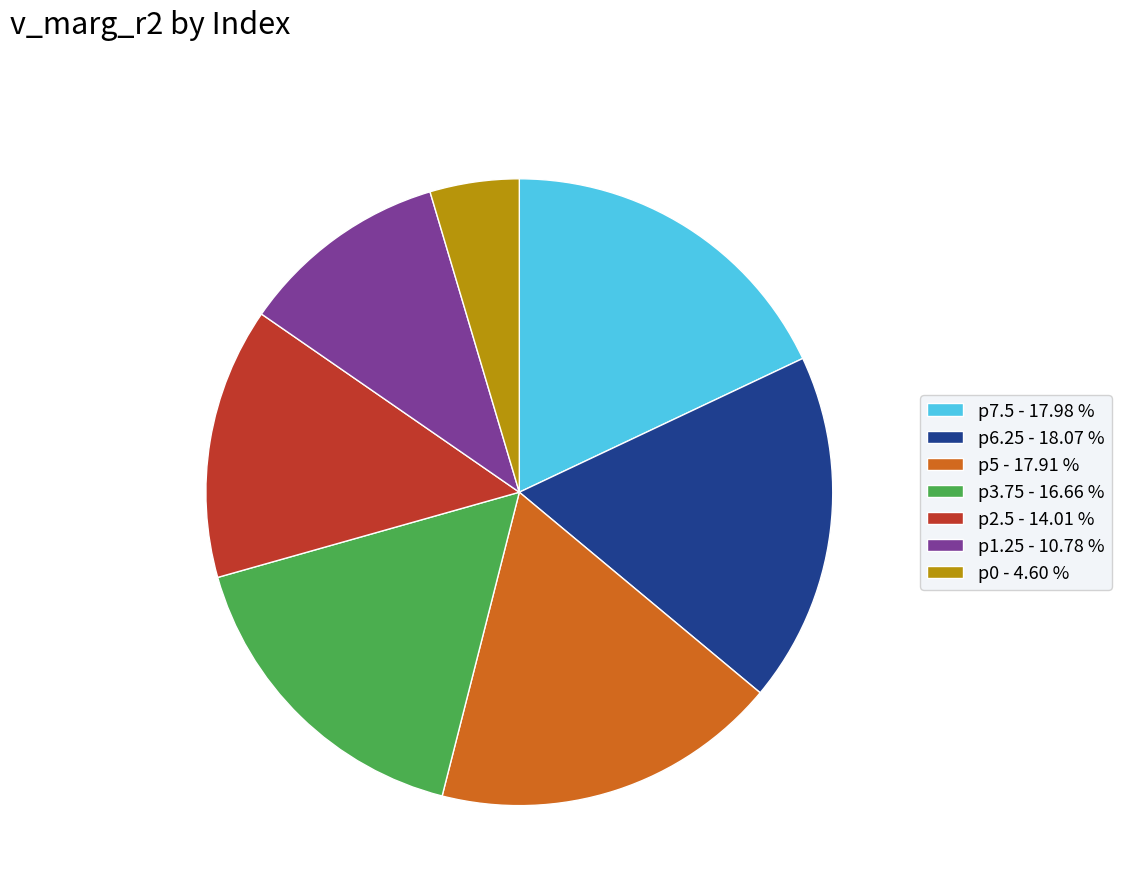

Is there any slice that represents more than half of the pie?

No